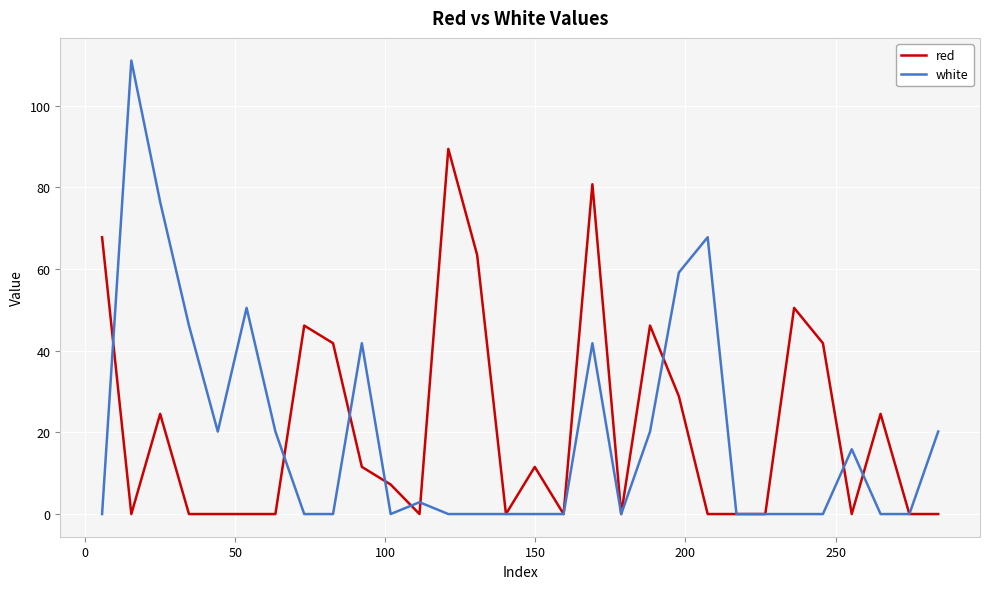

What is the greatest value displayed?

111.1